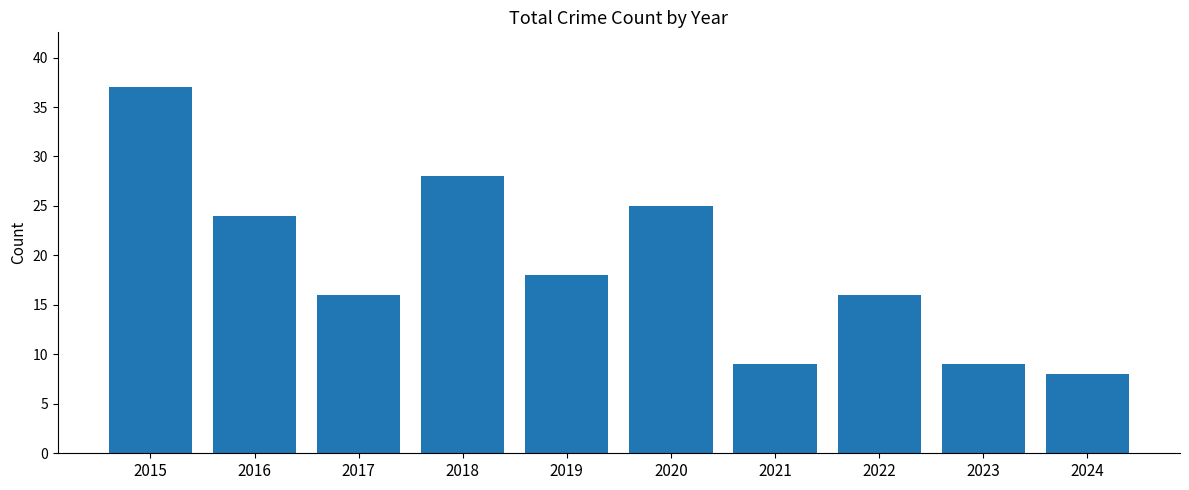

Where is the data nearest to the value 22?

2016